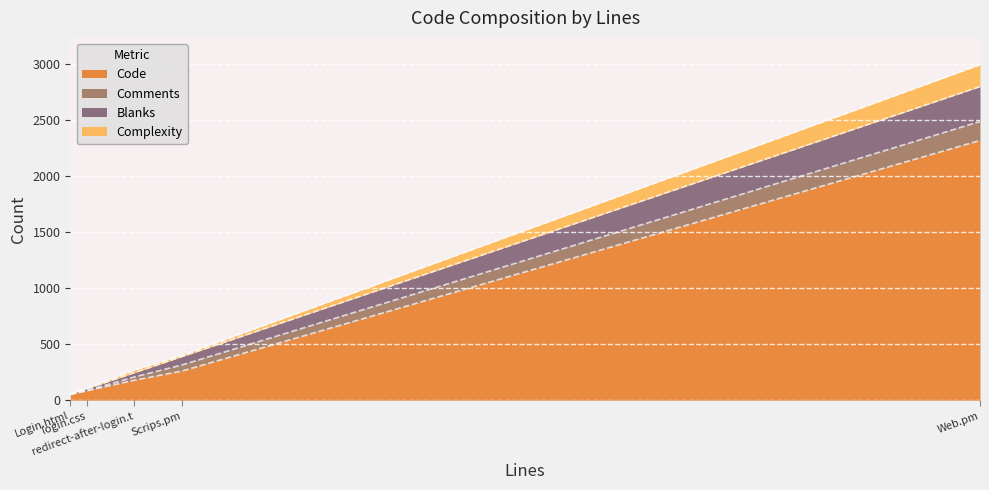

List the series in order of their peak value, highest first.

Code, Blanks, Complexity, Comments